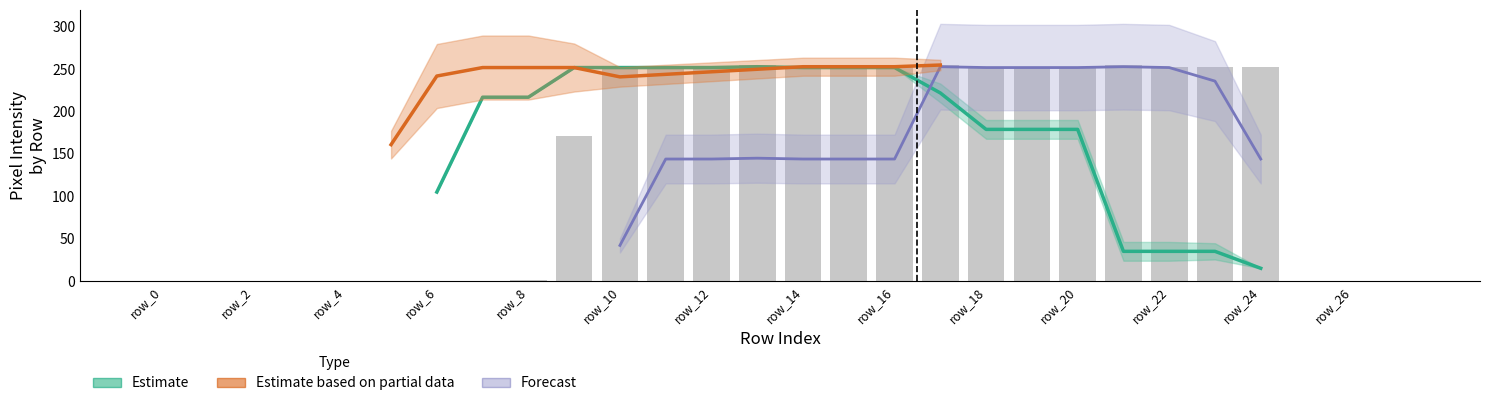

Which has a higher value, row_6 or row_24?

row_6